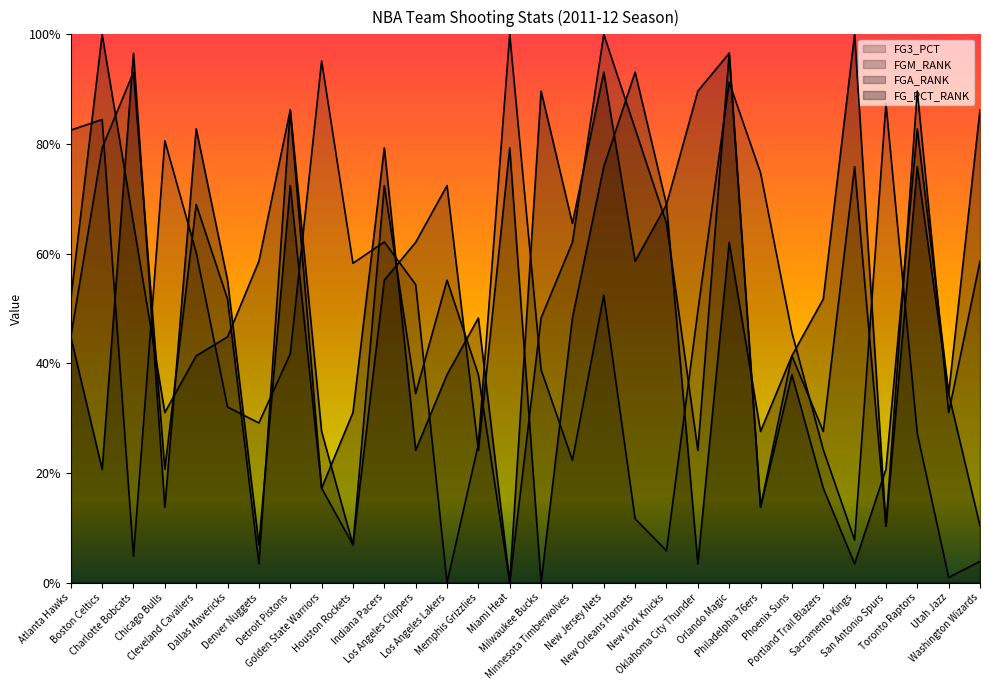

True or false: FG_PCT_RANK has a value of 0.5 at Memphis Grizzlies.

True